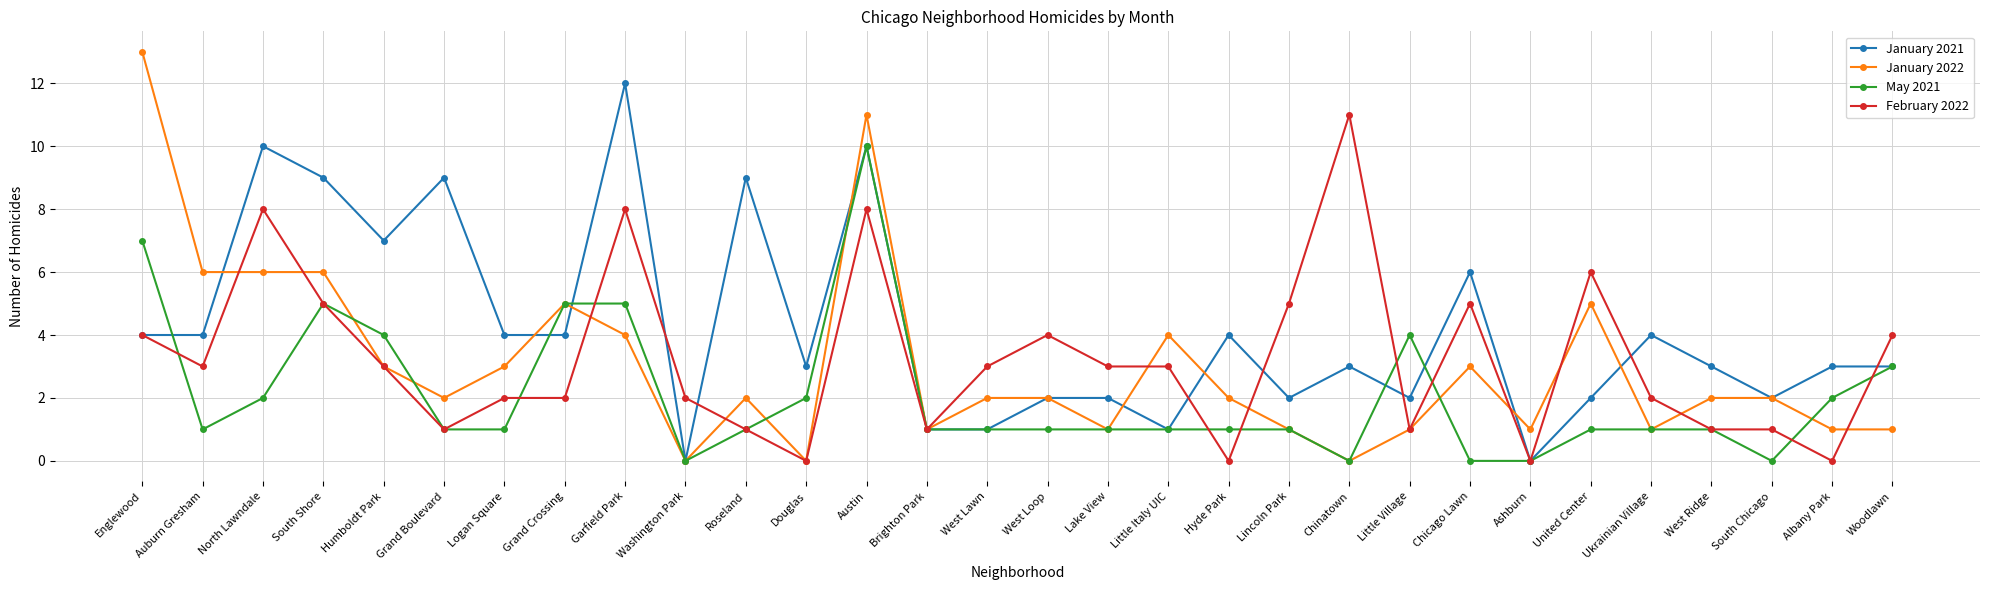

Does the chart display data point markers on the line(s)?

Yes